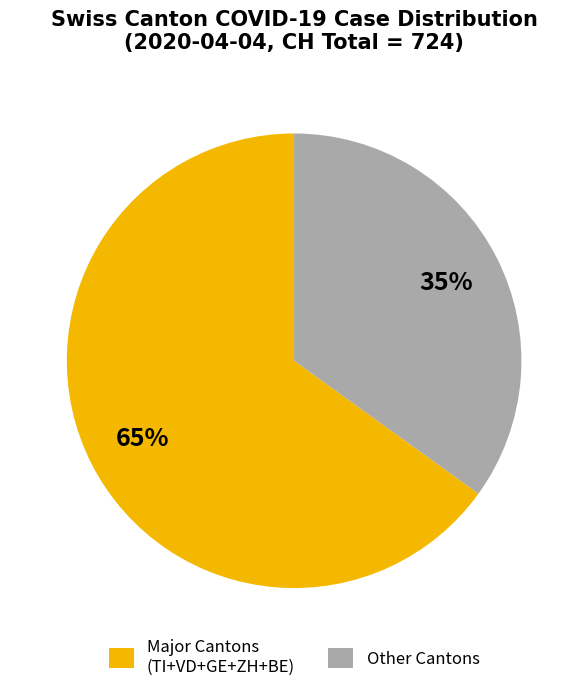

Which category has the biggest portion of the pie?

Major Cantons (TI+VD+GE+ZH+BE)